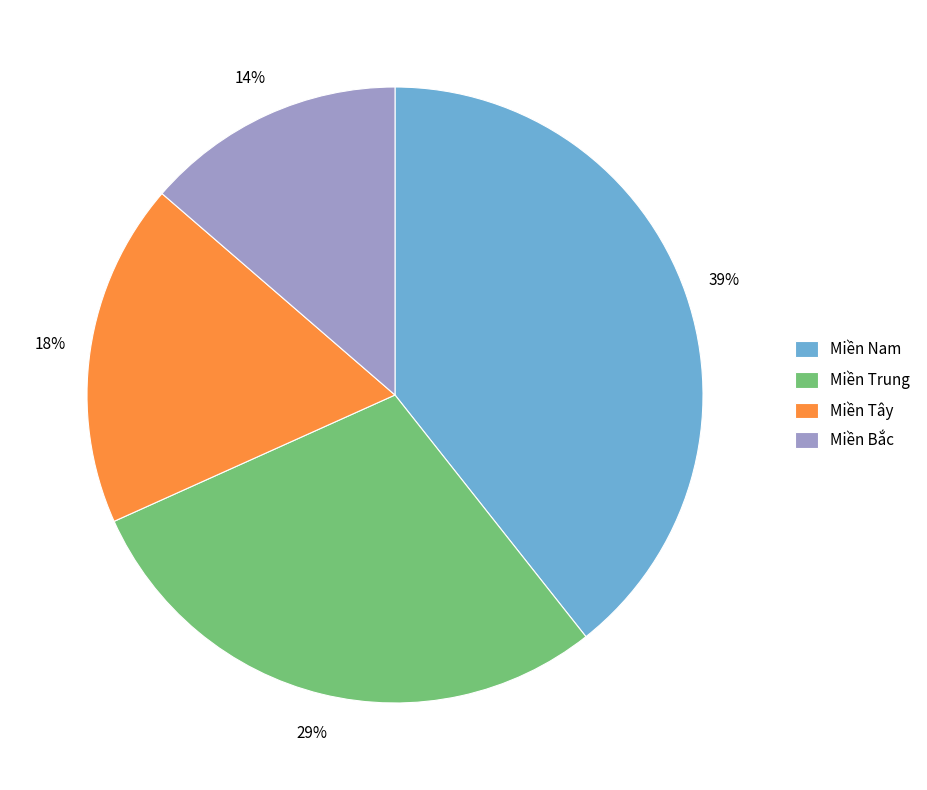

What is the smallest slice in the pie chart?

Miền Bắc